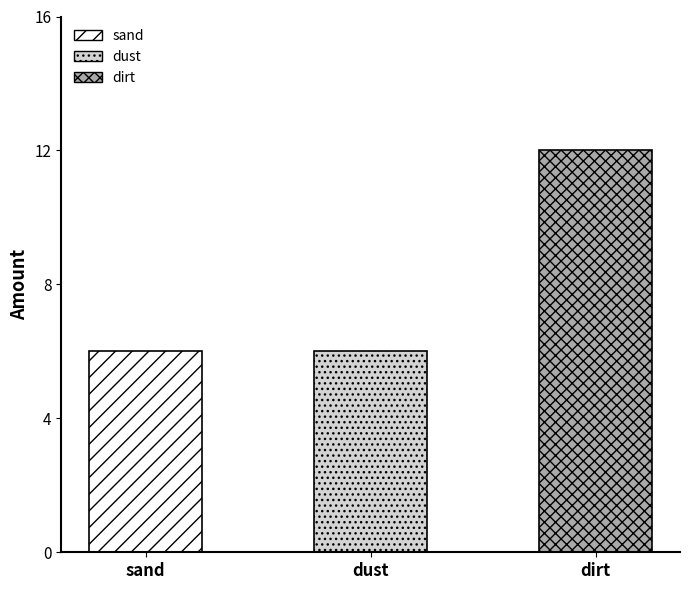

What is the maximum value shown in the chart?

12